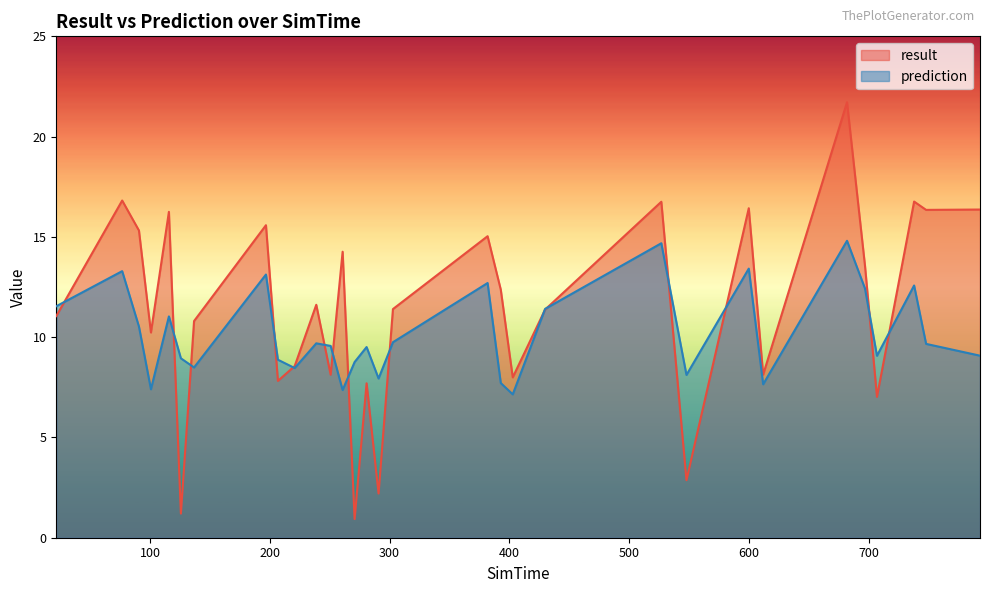

Does the chart have visible grid lines?

No